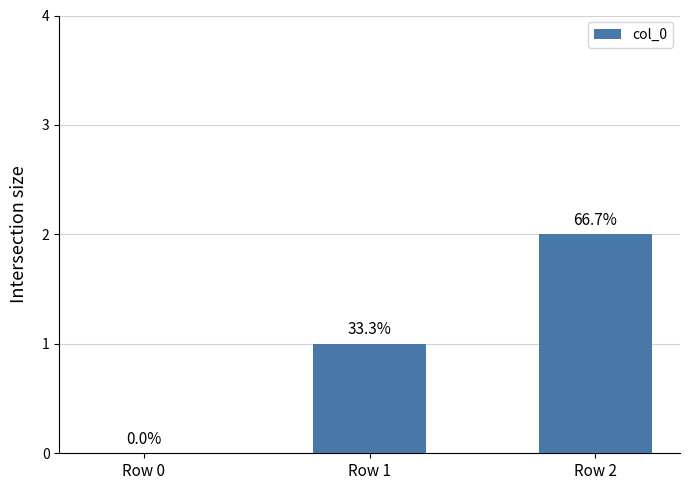

Where does the data first go above 1?

Row 2